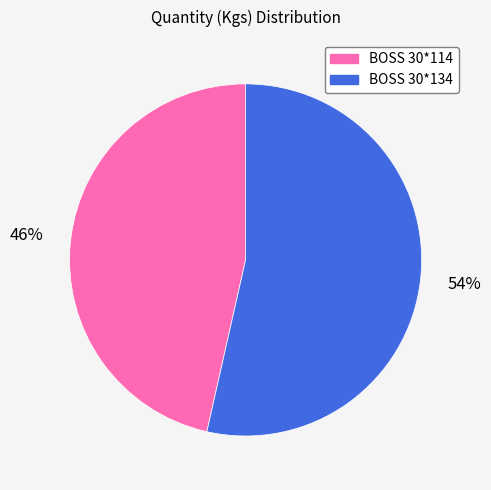

How many segments does this pie chart have?

2